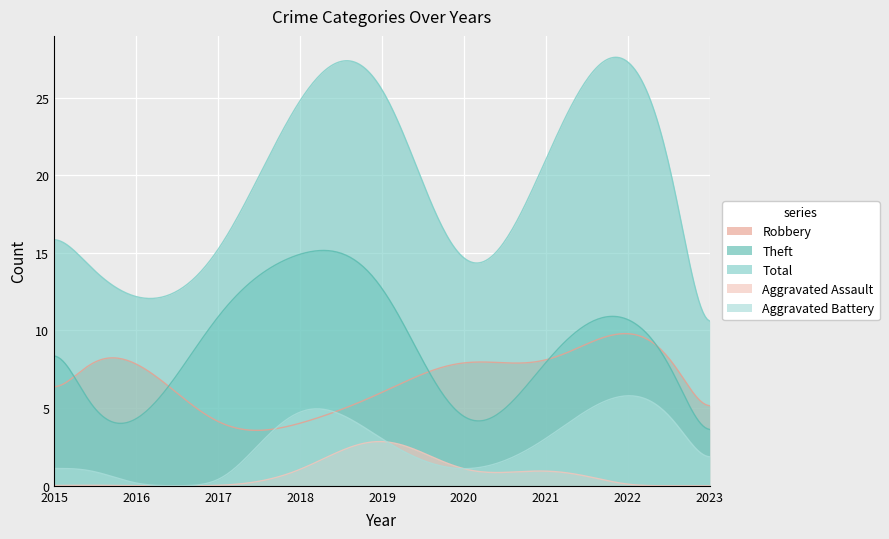

What is the spread (max minus min) of values at 2019?

23